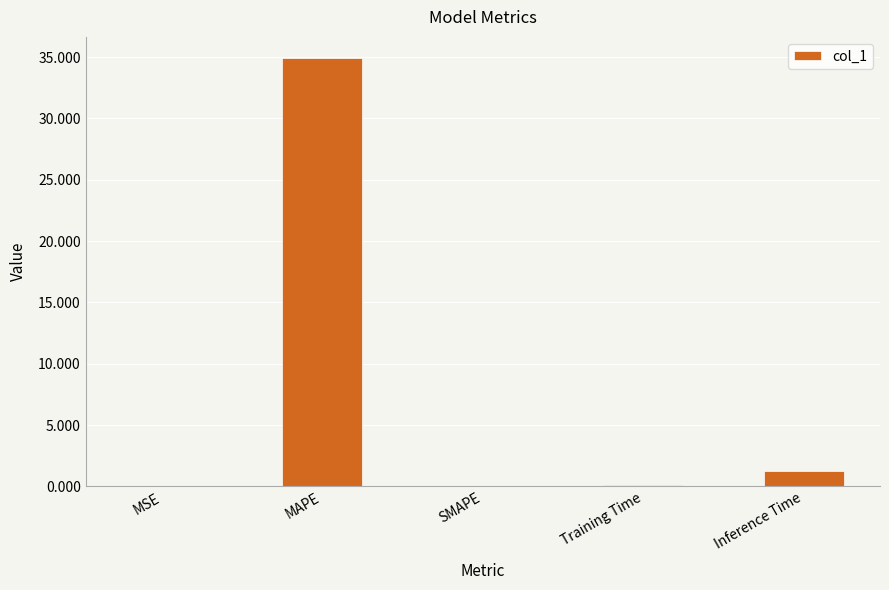

At which label is the value closest to 17?

Inference Time